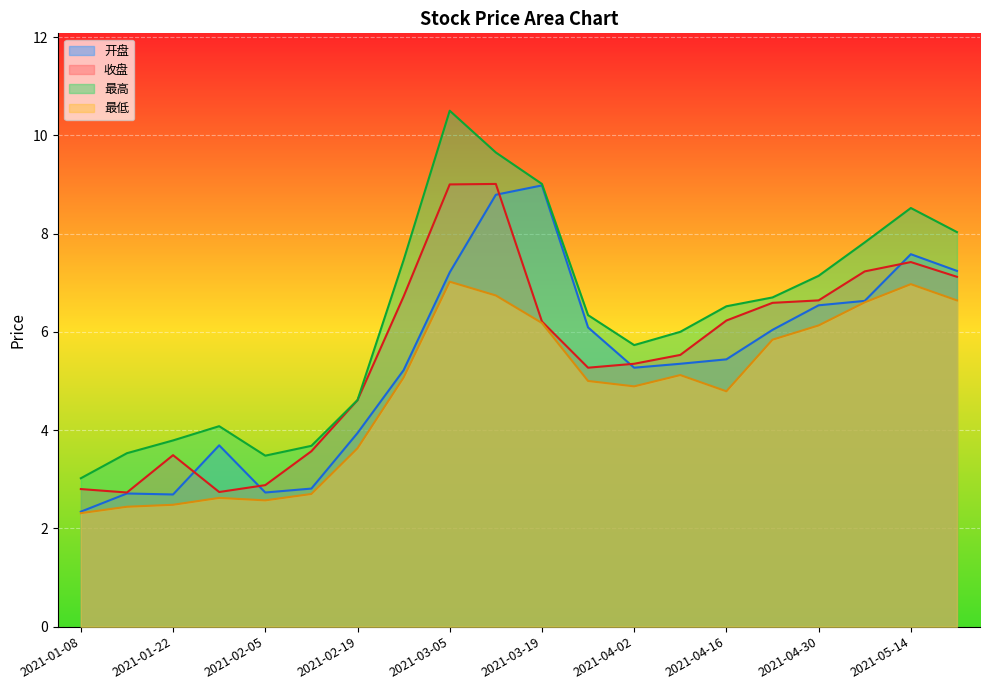

Rank the series by their maximum value, from lowest to highest.

最低, 开盘, 收盘, 最高